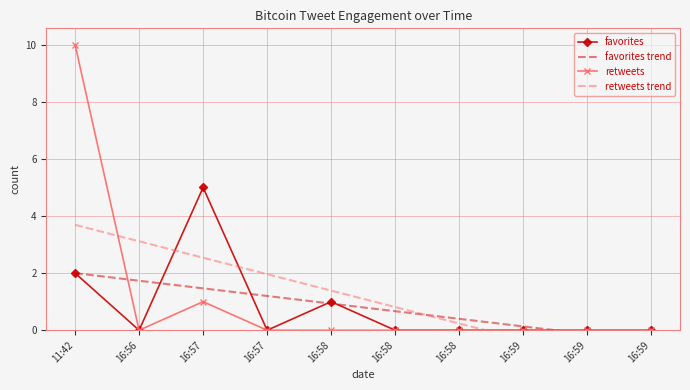

At how many categories does at least one series exceed 1?

5